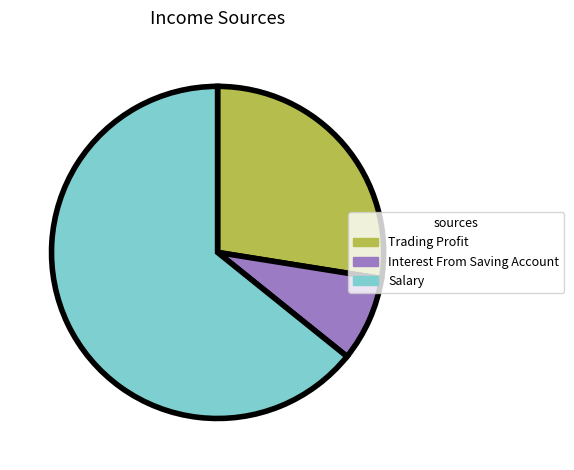

How many slices are in this pie chart?

3